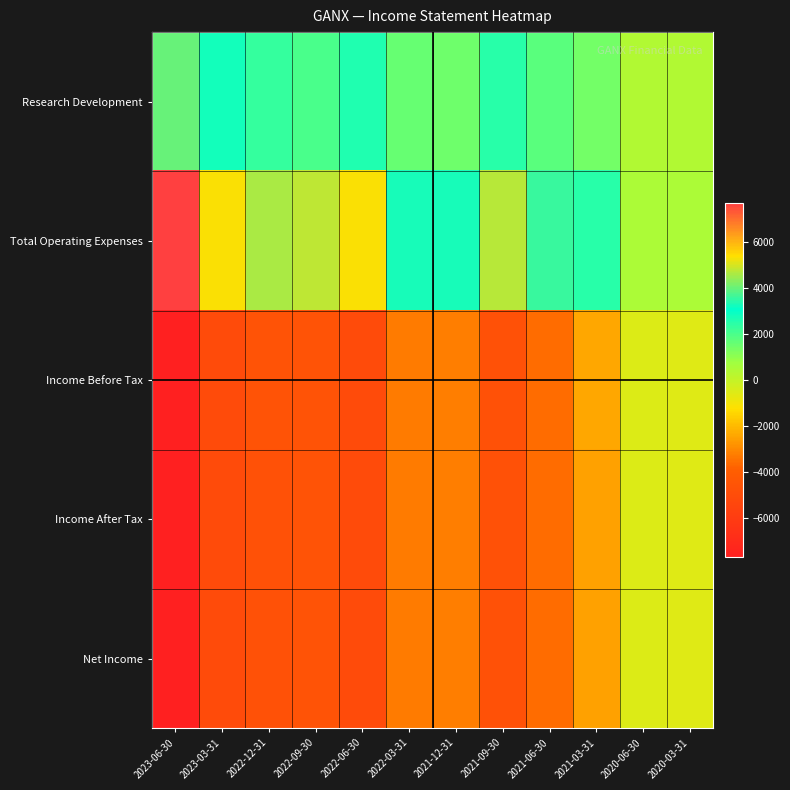

Which has a higher value, 2021-09-30 or 2021-03-31?

2021-09-30